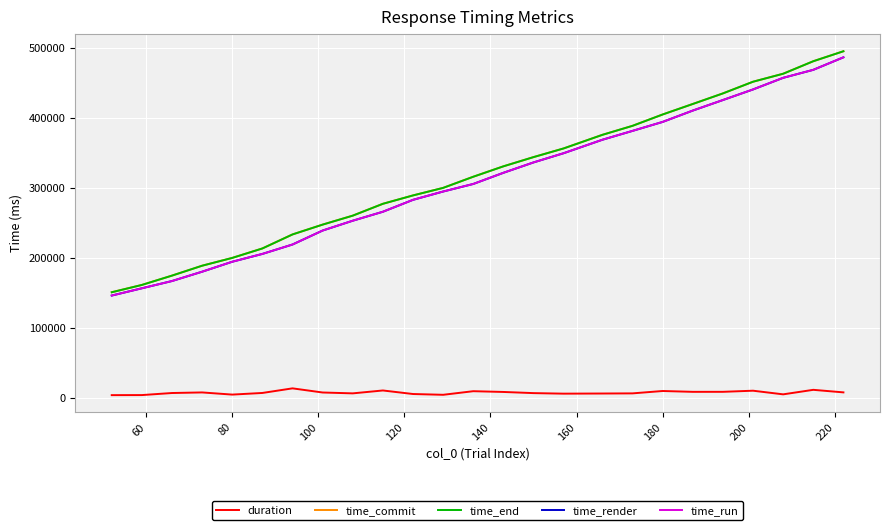

What is the greatest value displayed?

495227.2